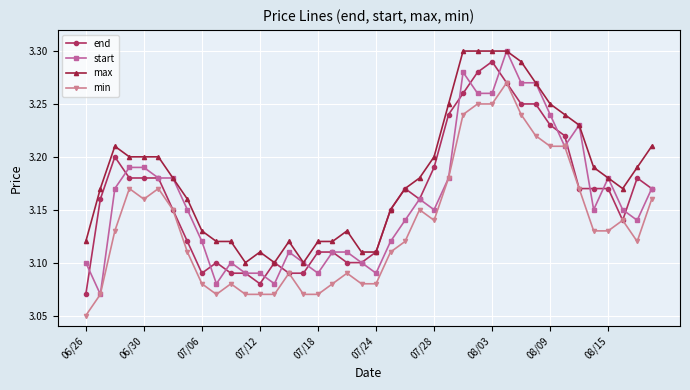

At how many categories does at least one series exceed 3?

40